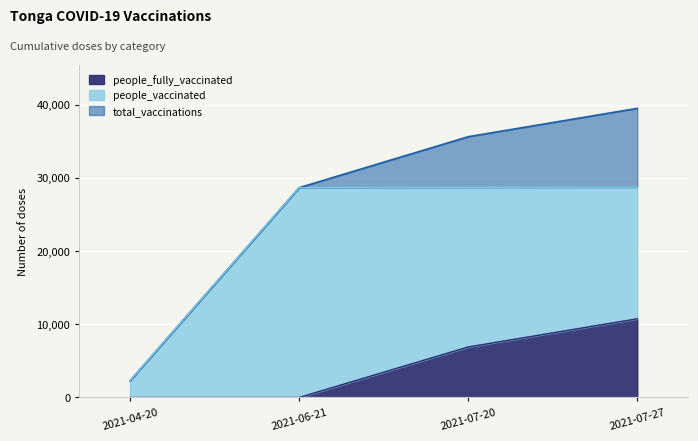

How many distinct data groups are displayed?

3